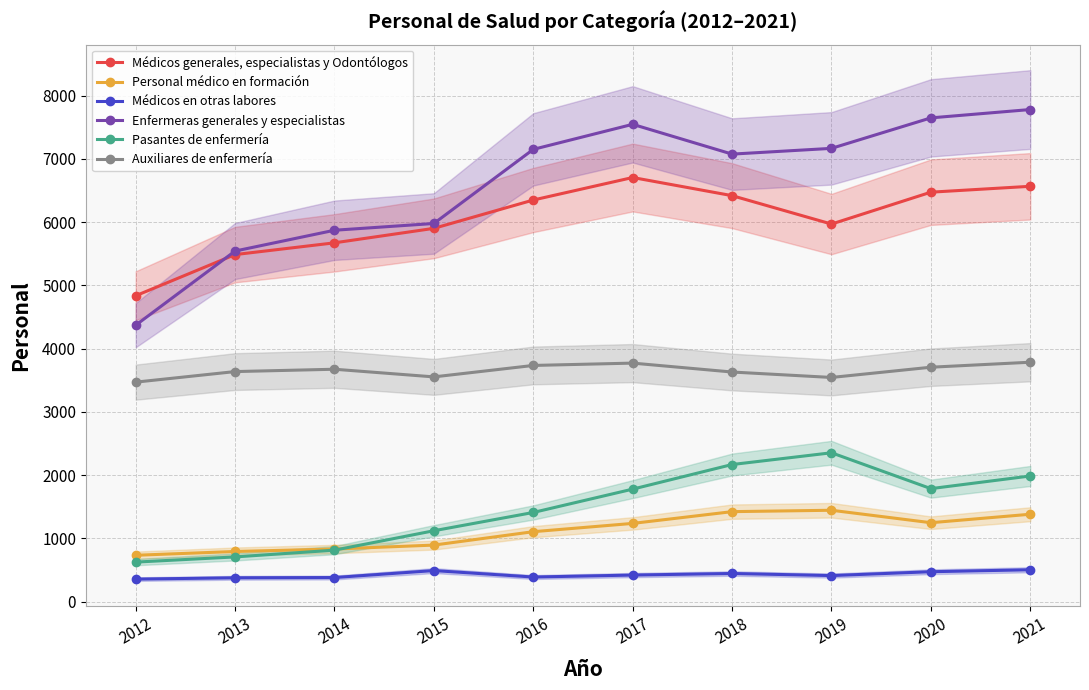

Between 2020 and 2019, which is larger?

2020